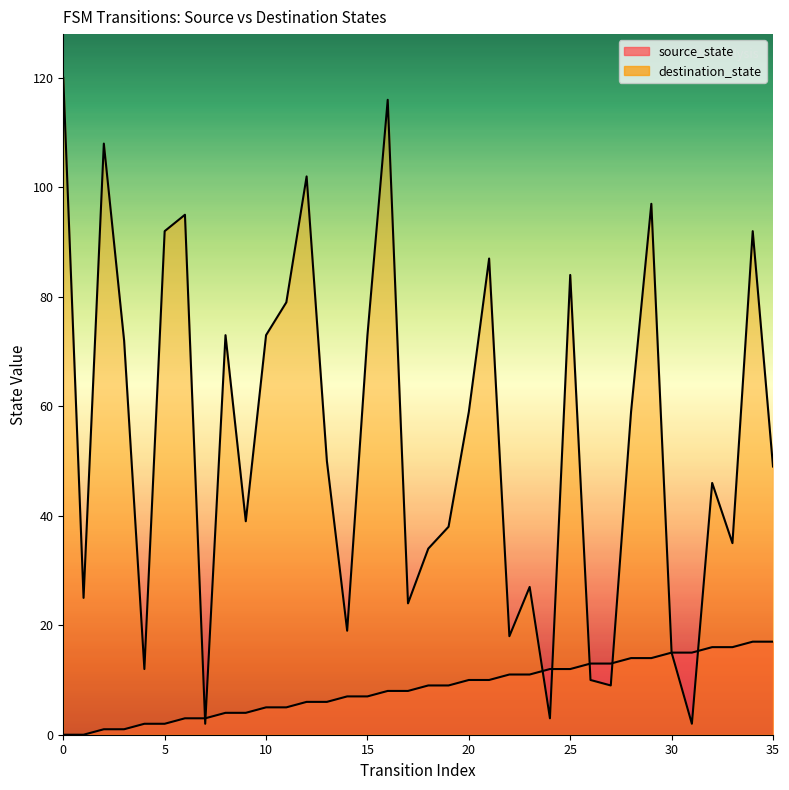

What is the difference between the destination_state values at 24 and 30?

12